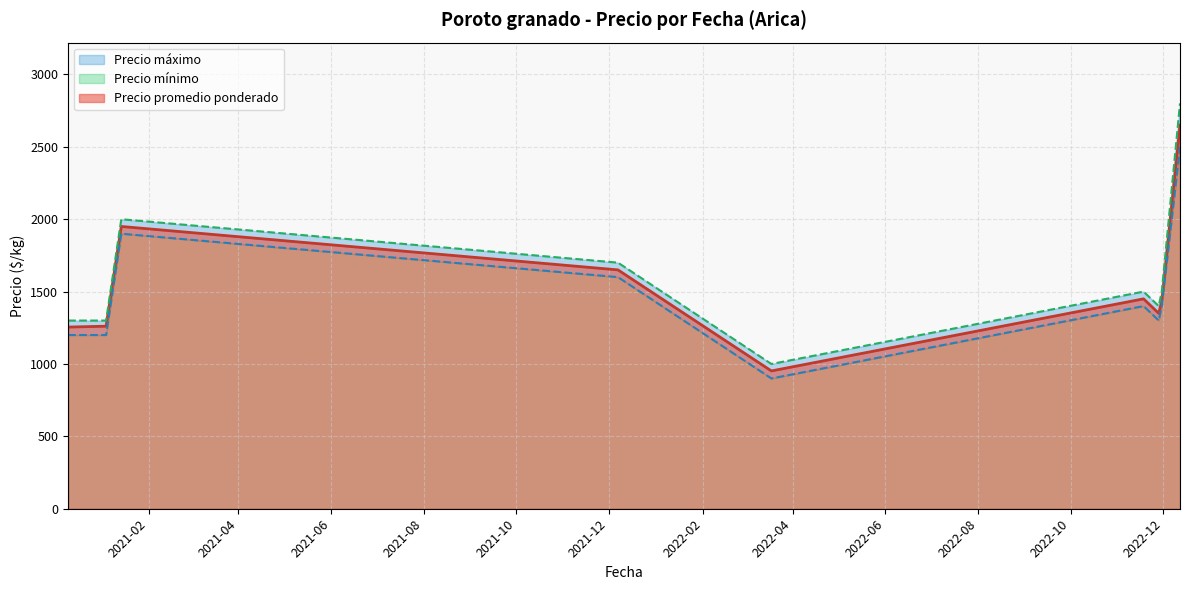

Reading left to right, transcribe all the data shown in this chart.

Precio promedio ponderado: 2020-12-10=1255	2021-01-04=1261	2021-01-14=1950	2021-12-07=1650	2022-03-18=952	2022-11-18=1450	2022-11-28=1350	2022-11-30=1434	2022-12-12=2650
Precio mínimo: 2020-12-10=1200	2021-01-04=1200	2021-01-14=1900	2021-12-07=1600	2022-03-18=900	2022-11-18=1400	2022-11-28=1300	2022-11-30=1400	2022-12-12=2500
Precio máximo: 2020-12-10=1300	2021-01-04=1300	2021-01-14=2000	2021-12-07=1700	2022-03-18=1000	2022-11-18=1500	2022-11-28=1400	2022-11-30=1500	2022-12-12=2800